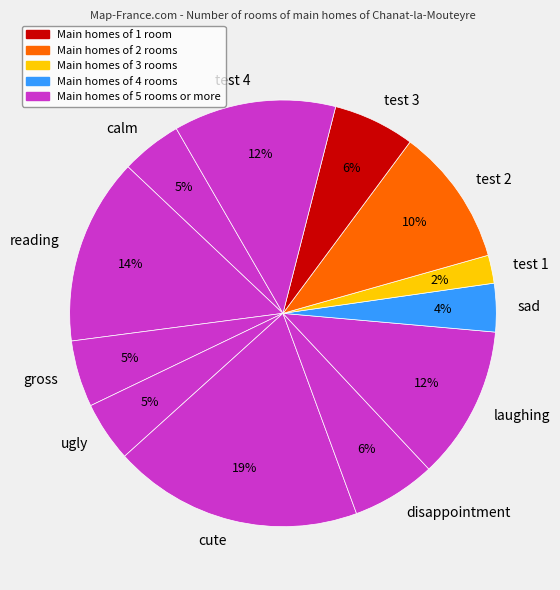

Is it true that gross is 5% of the pie?

True